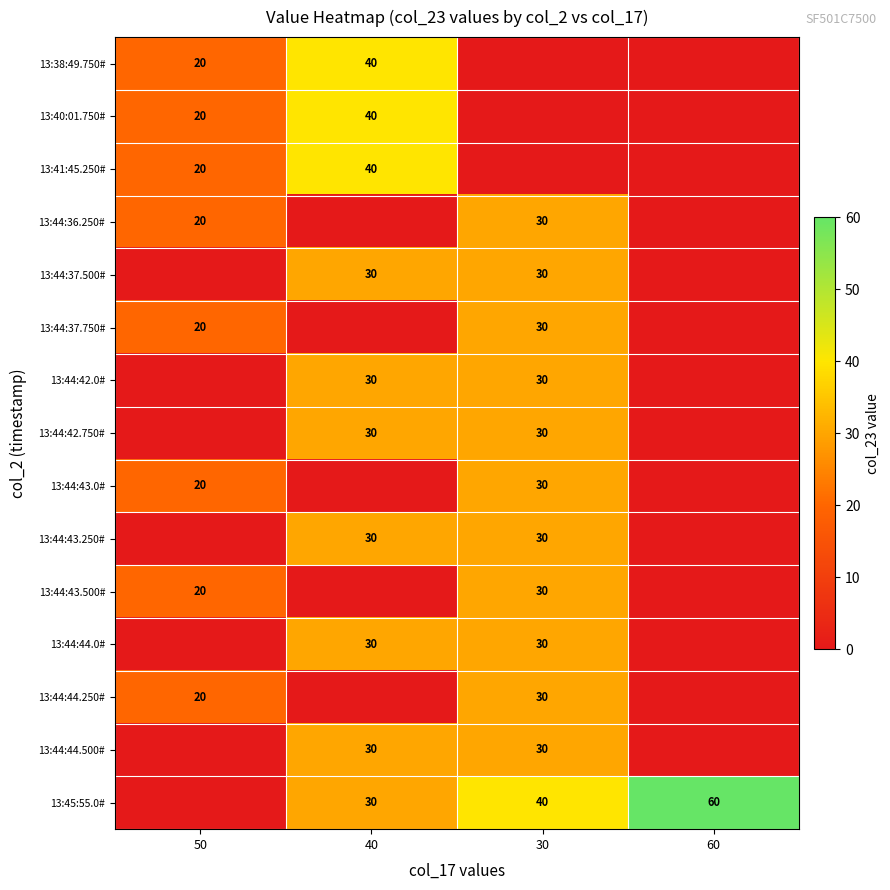

True or false: 13:44:42.0# has a value of 41 at 40.

False